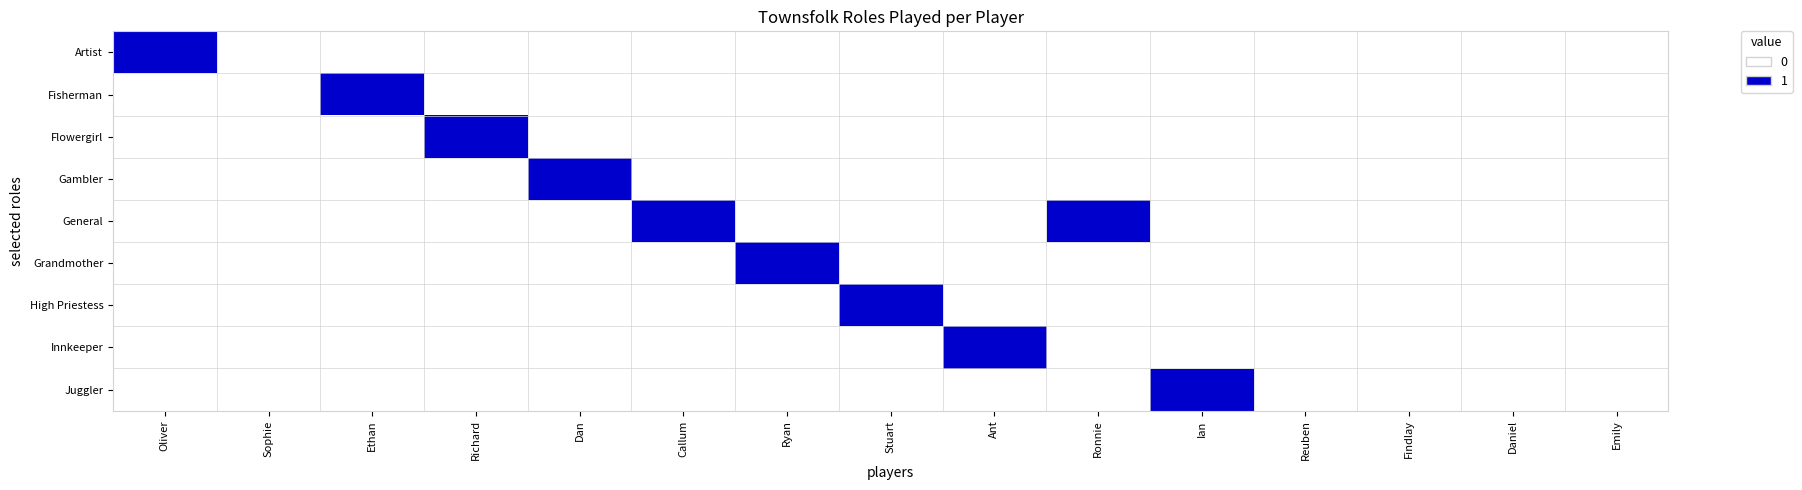

List the series in order of their peak value, highest first.

Artist, Fisherman, Flowergirl, Gambler, General, Grandmother, High Priestess, Innkeeper, Juggler